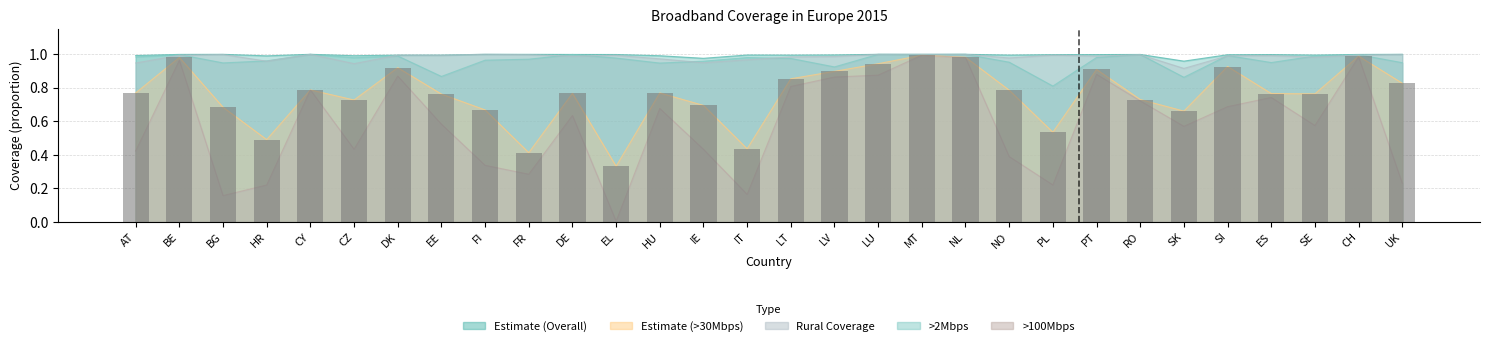

Which category has the lowest value across all series?

EL